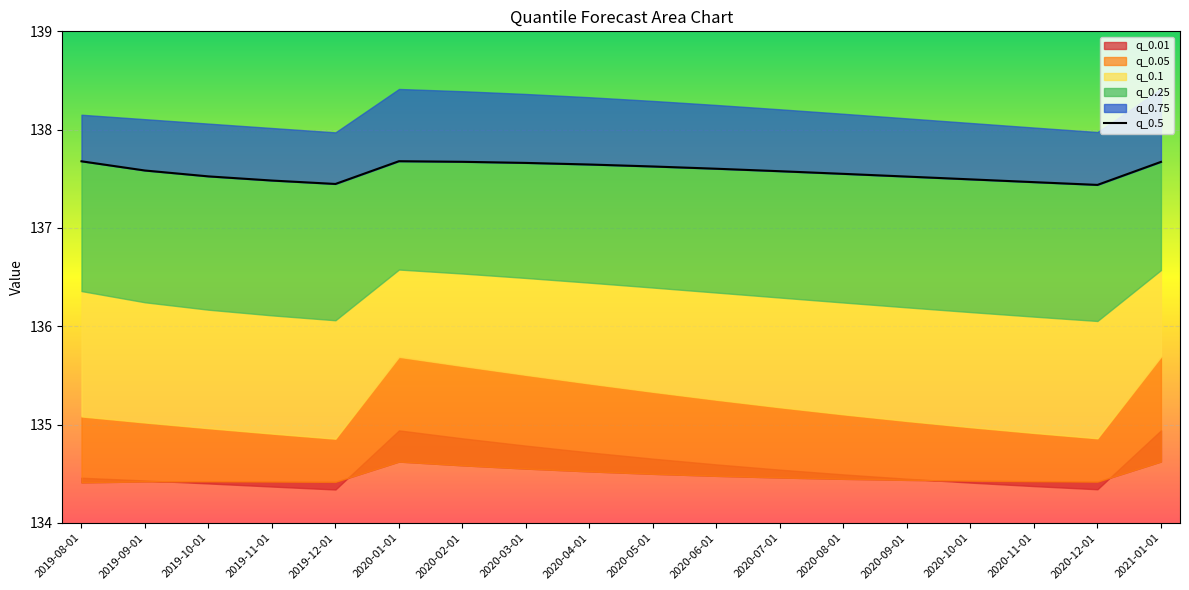

At which category does the chart reach its peak across all series?

2020-01-01